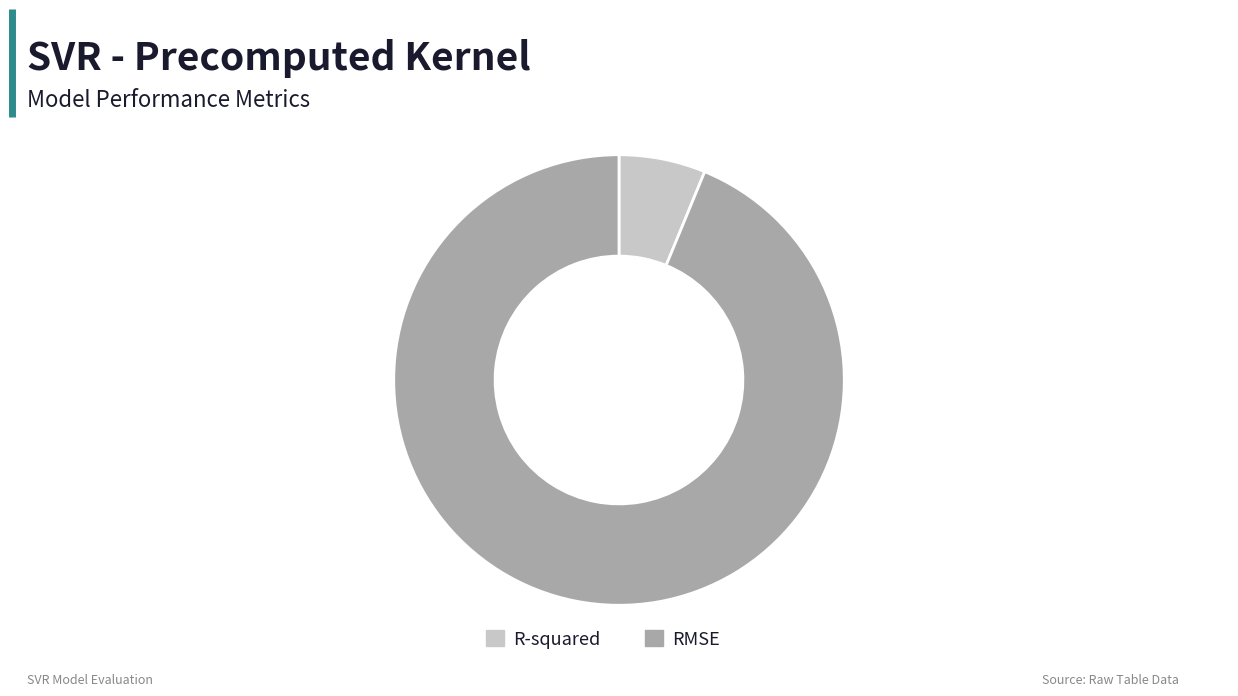

Which has a higher value, R-squared or RMSE?

RMSE